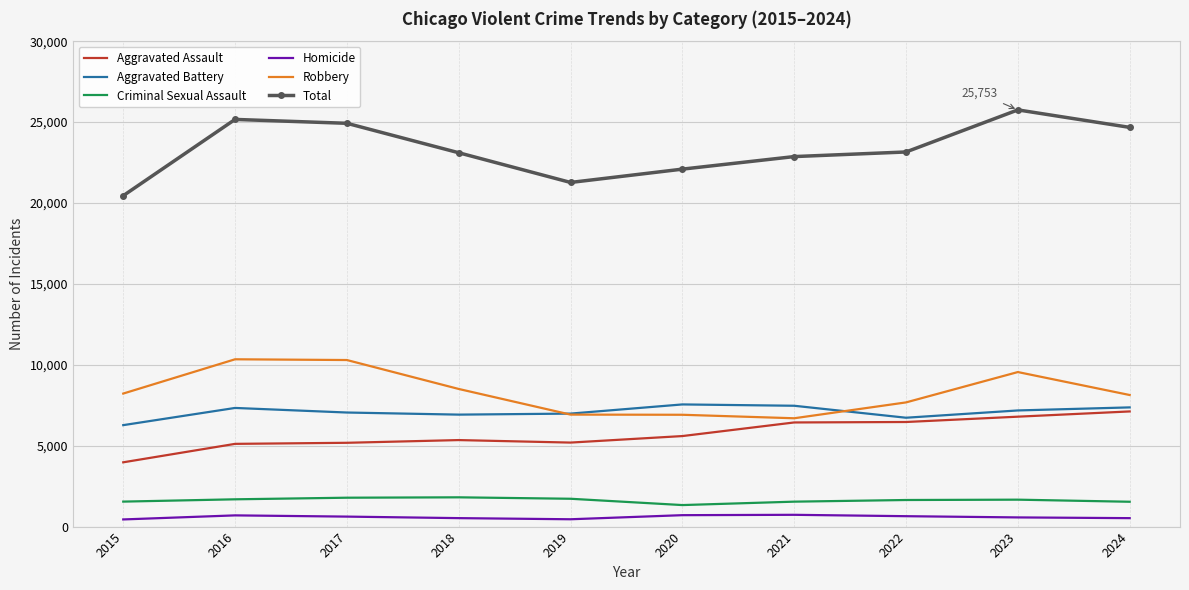

In Robbery, how many points are higher than both neighbors (excluding endpoints)?

2